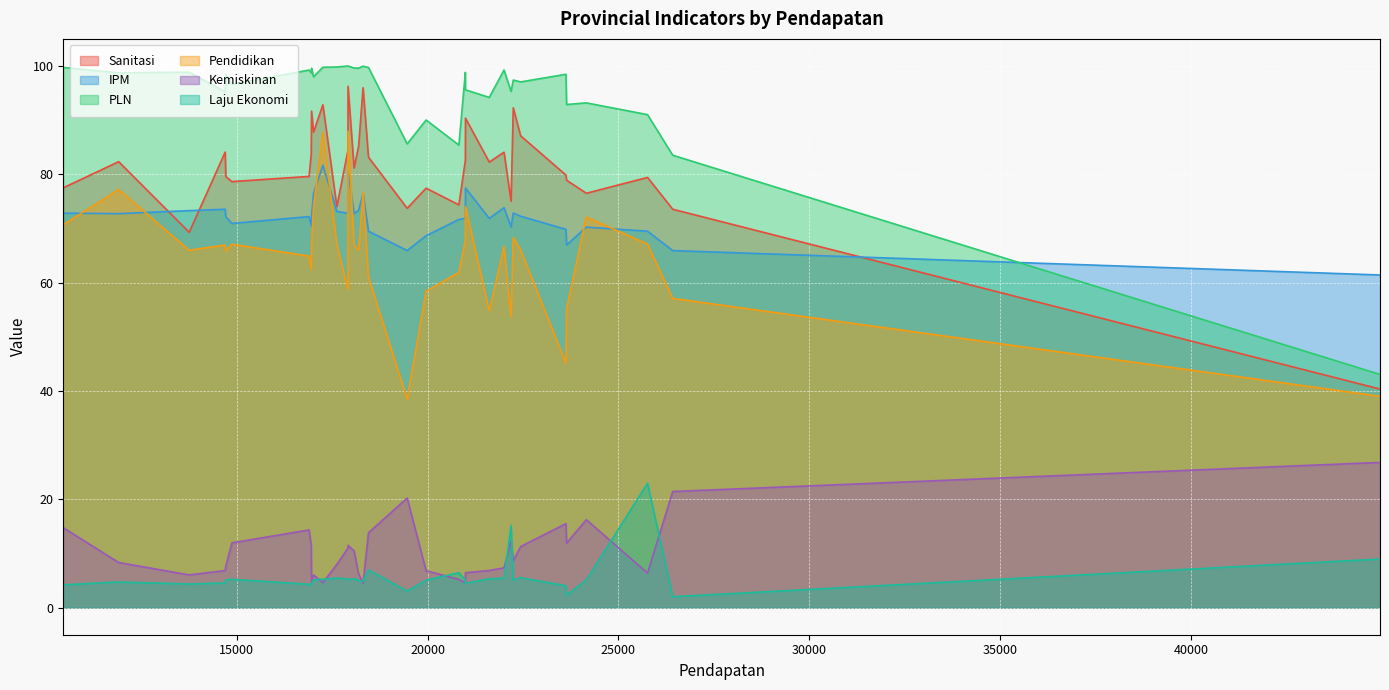

What is the difference between the IPM values at 13755 and 17917?

7.4